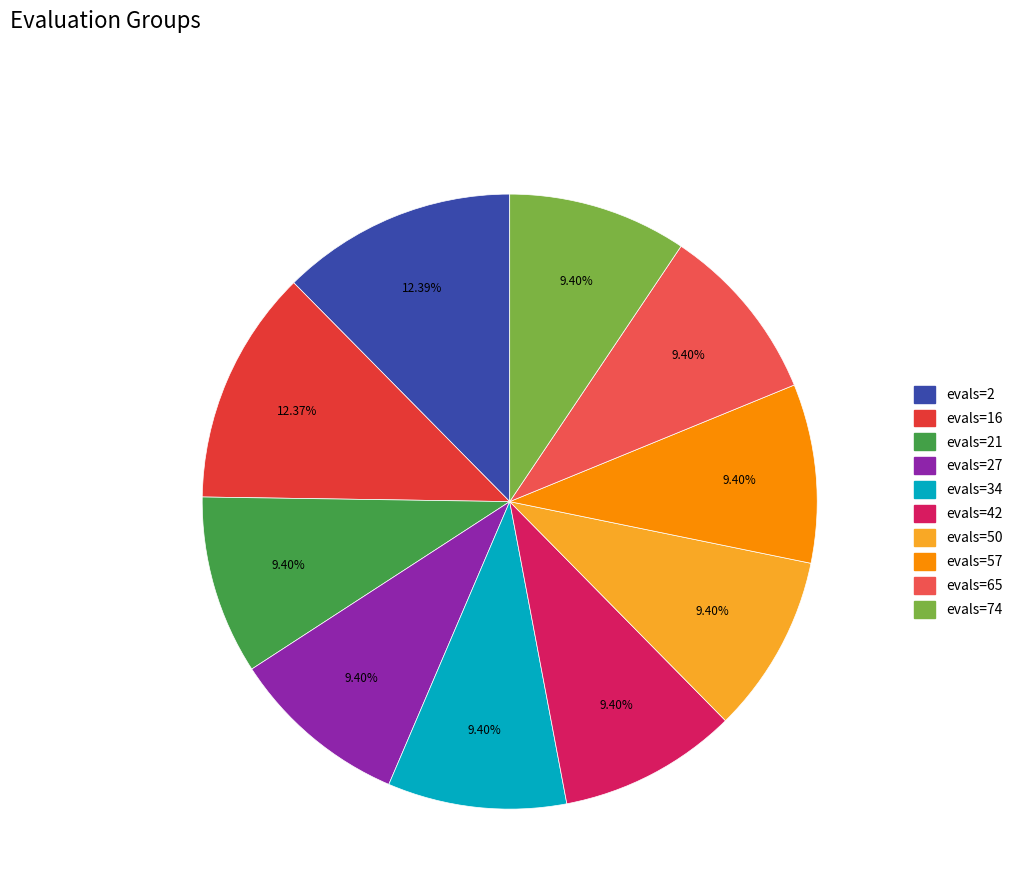

Is there a majority slice in this chart?

No